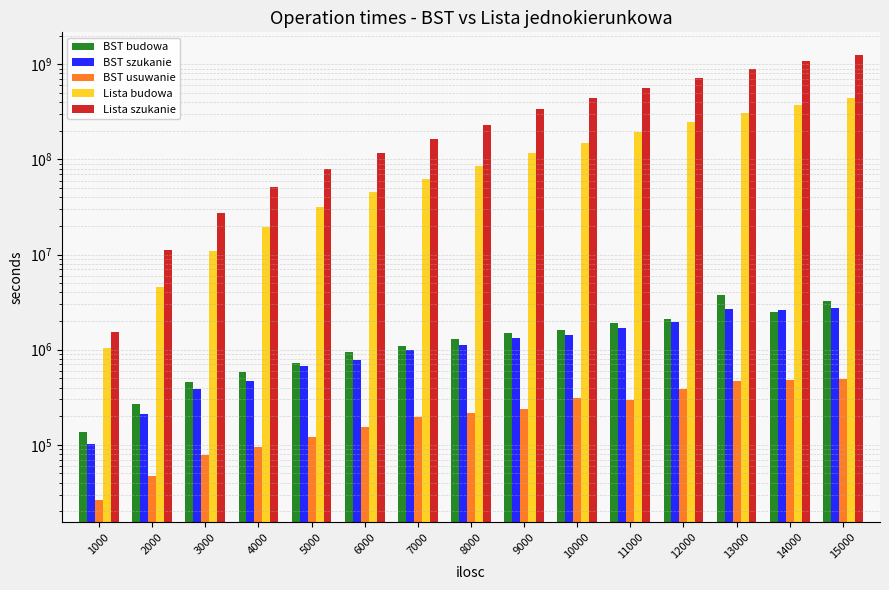

Rank the series at 10000 from lowest to highest value.

BST usuwanie, BST szukanie, BST budowa, Lista budowa, Lista szukanie